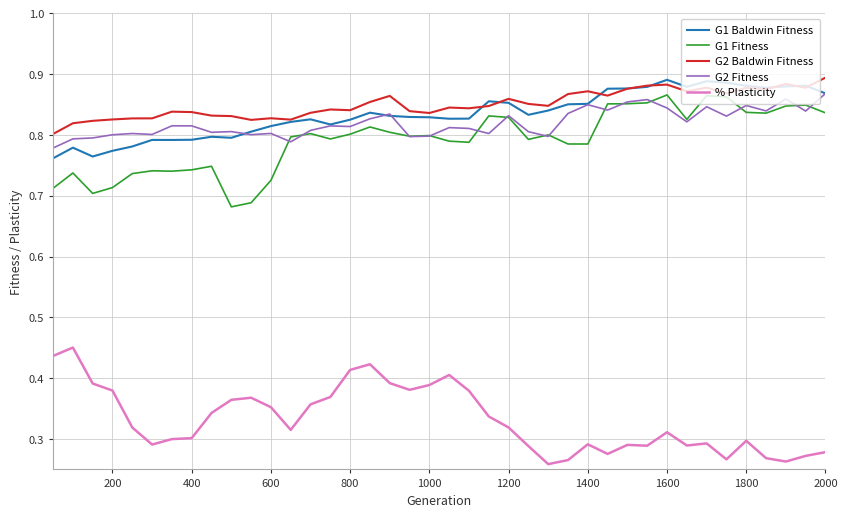

True or false: % Plasticity and G2 Baldwin Fitness intersect in this chart.

False